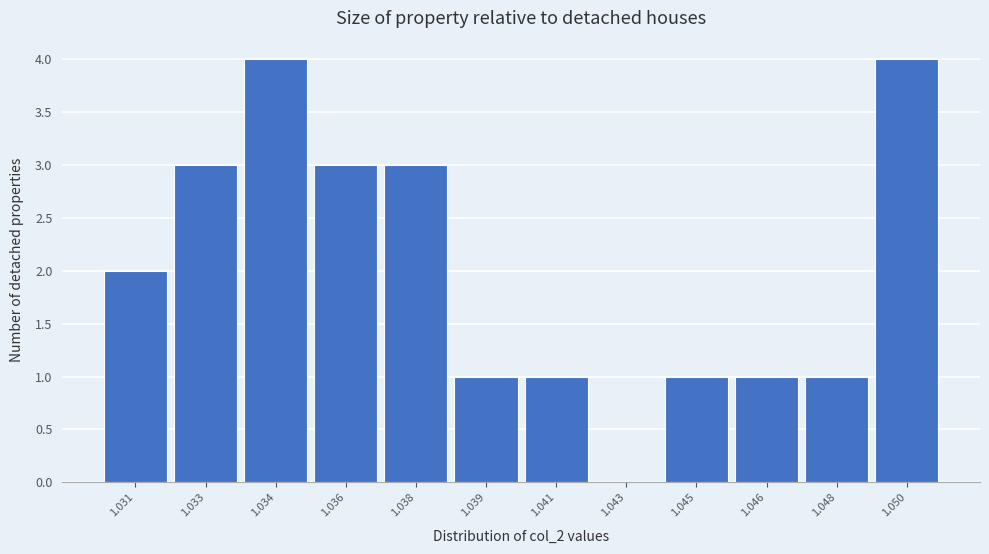

Reading left to right, what are all the values shown in this chart?

1.031=2	1.033=3	1.034=4	1.036=3	1.038=3	1.039=1	1.041=1	1.043=0	1.045=1	1.046=1	1.048=1	1.050=4